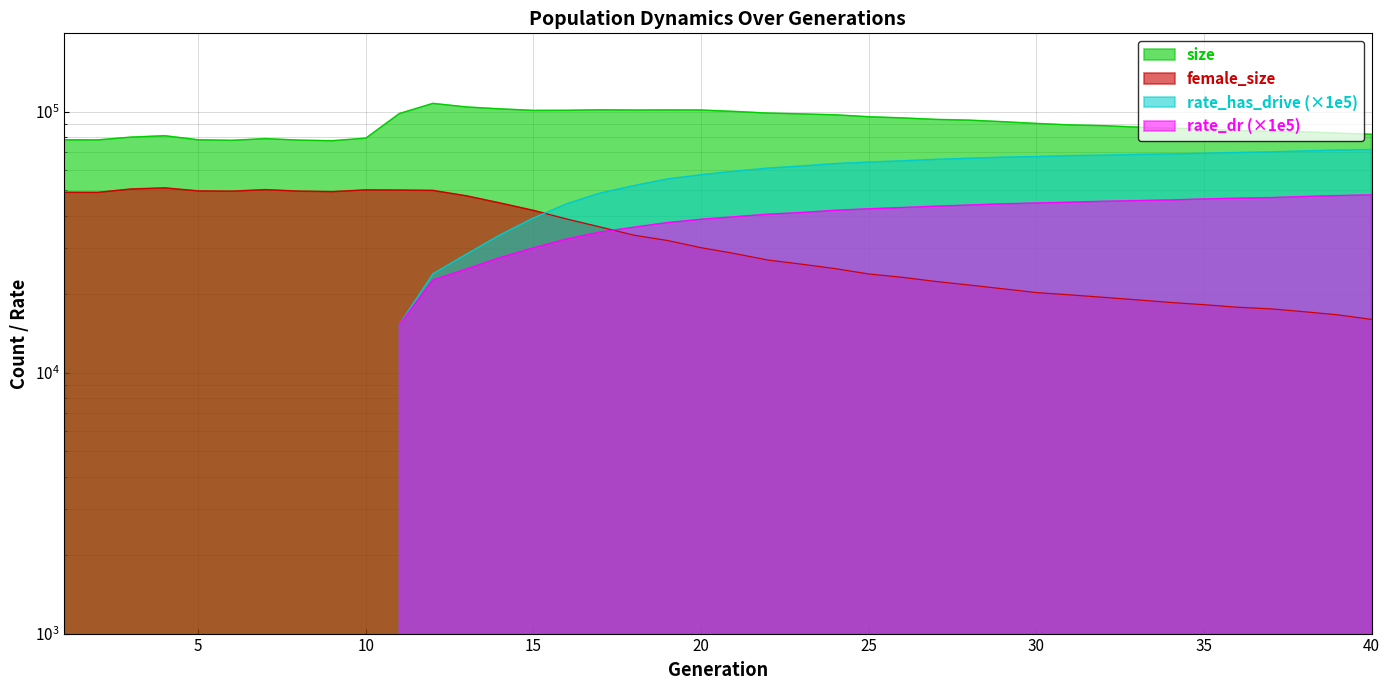

True or false: female_size has a value of 7055 at 28.

False